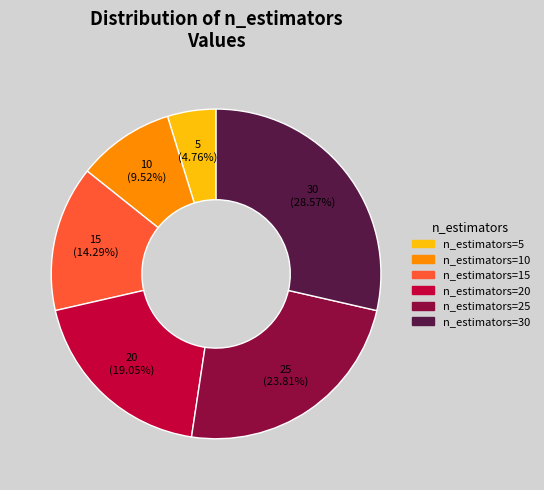

Count the number of slices in the pie.

6